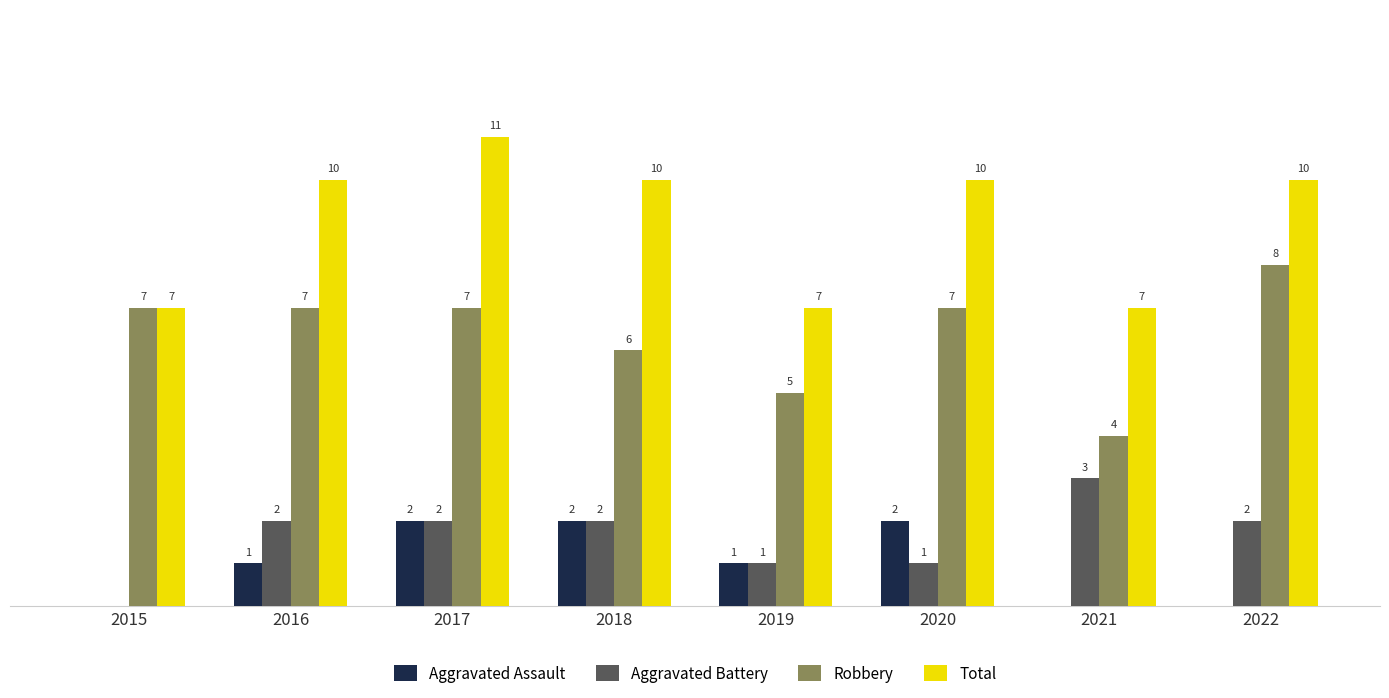

Which series has the largest total across all categories?

Total